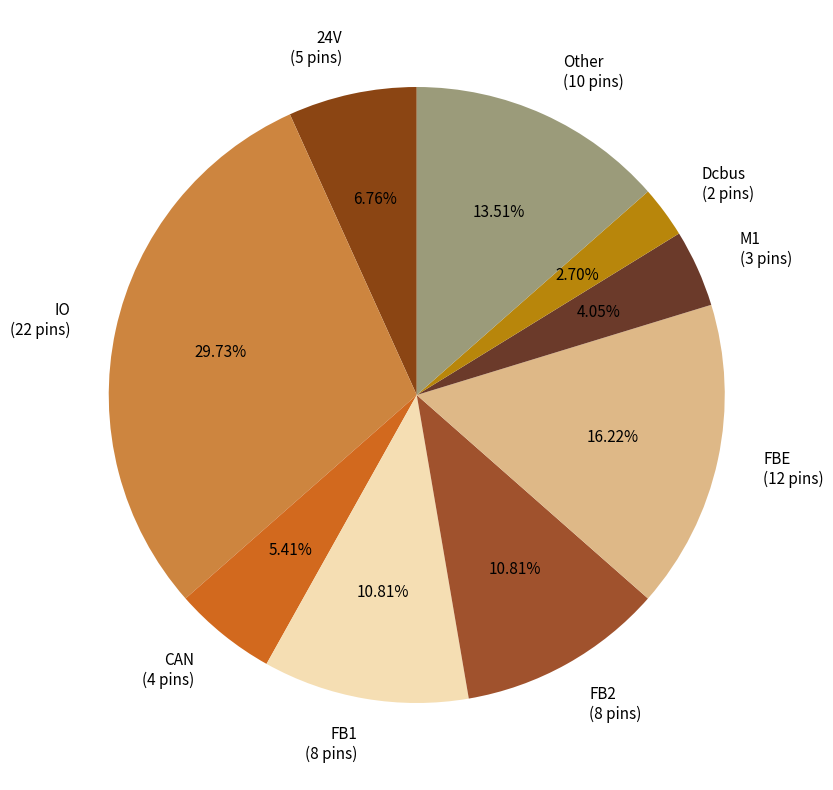

Between IO (22 pins) and Dcbus (2 pins), which is larger?

IO (22 pins)